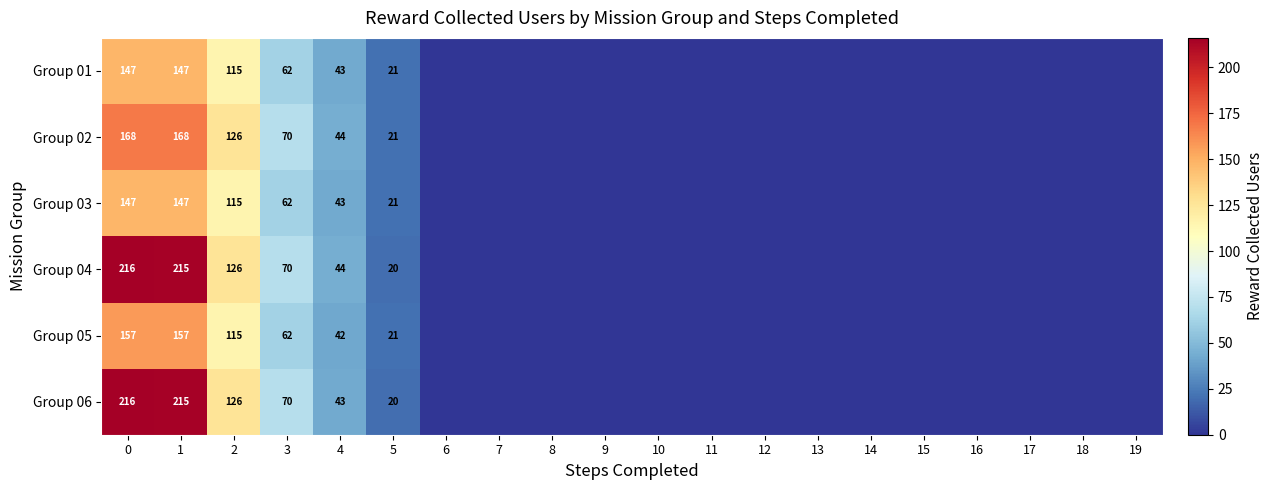

True or false: Group 04 has a value of 44 at 4.

True